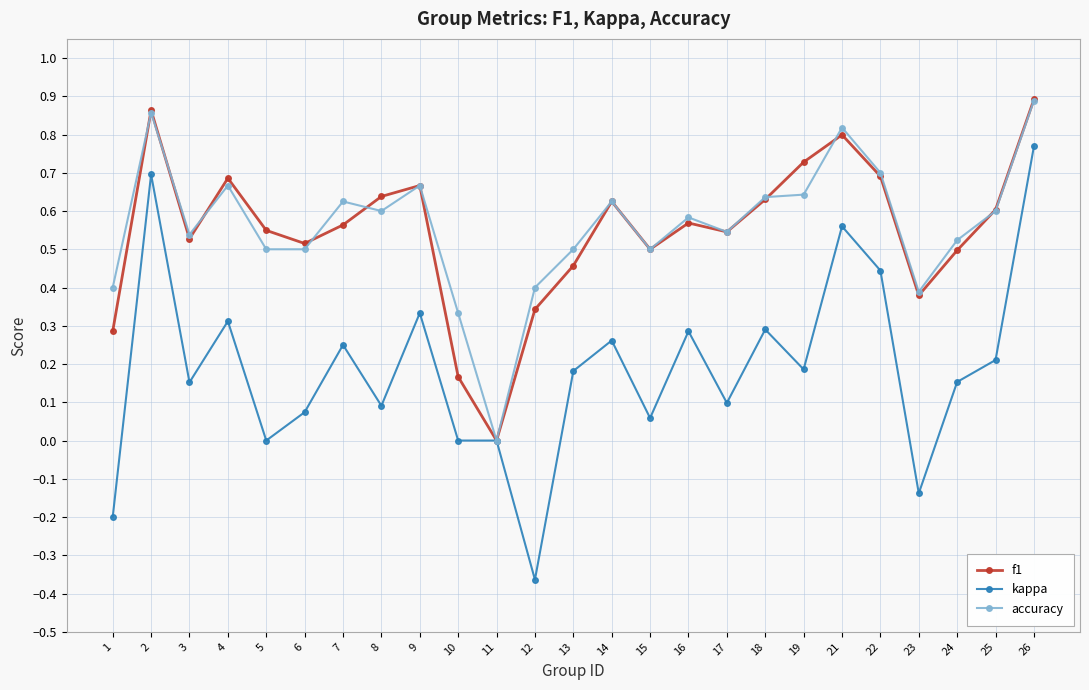

What is the difference between the second highest and minimum values in the kappa series?

1.1